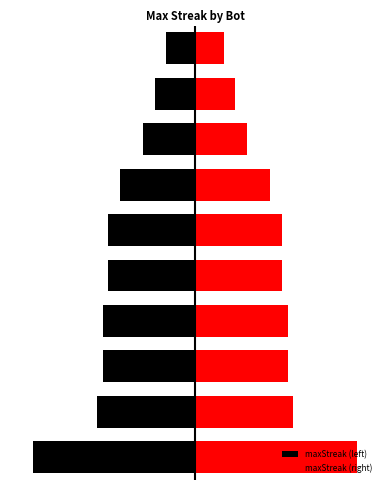

How many bars are there in each group?

2